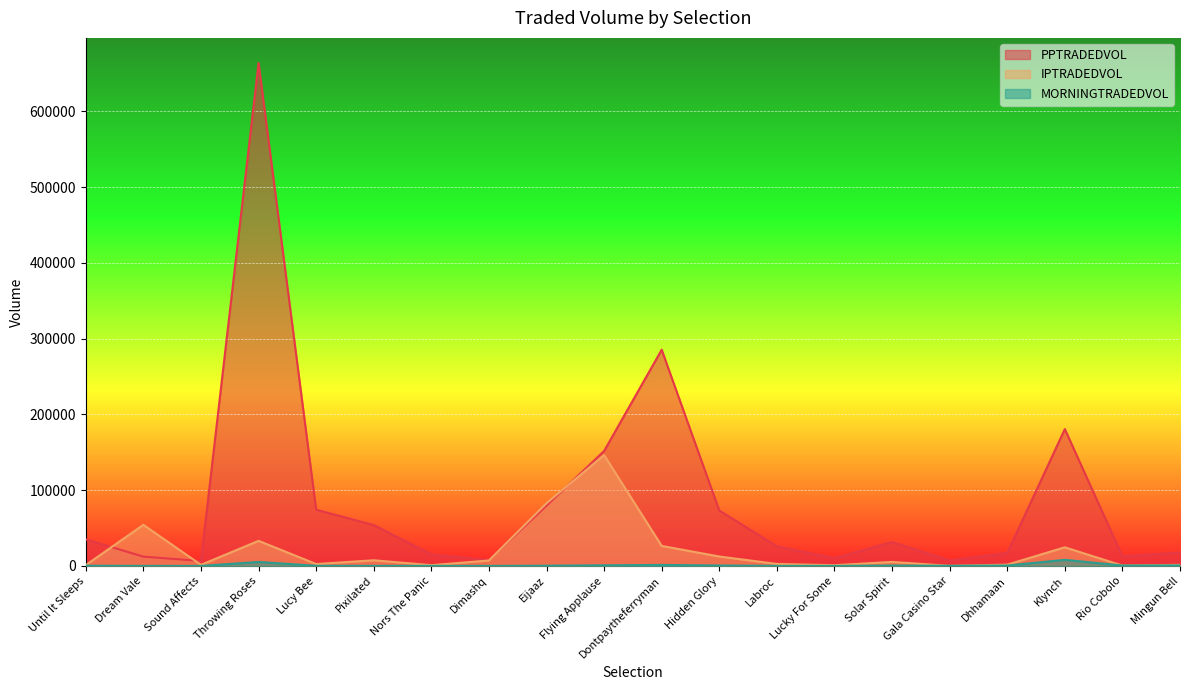

Rank the series by their average value, from lowest to highest.

MORNINGTRADEDVOL, IPTRADEDVOL, PPTRADEDVOL